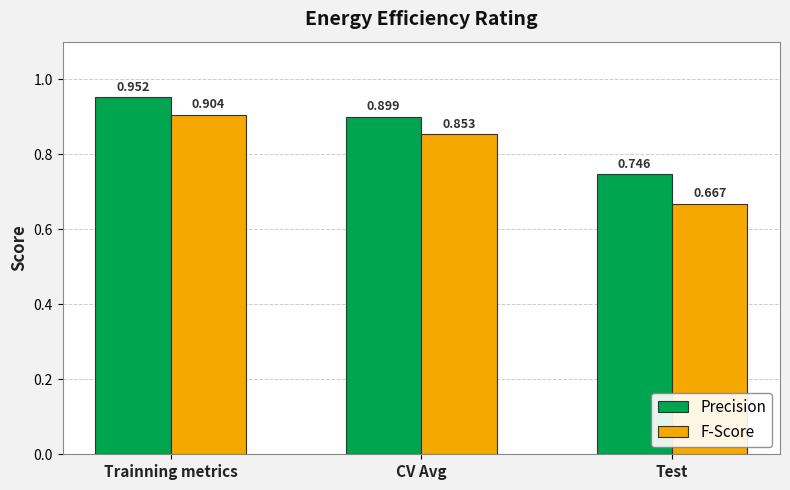

Which series changed the most between Trainning metrics and Test?

F-Score